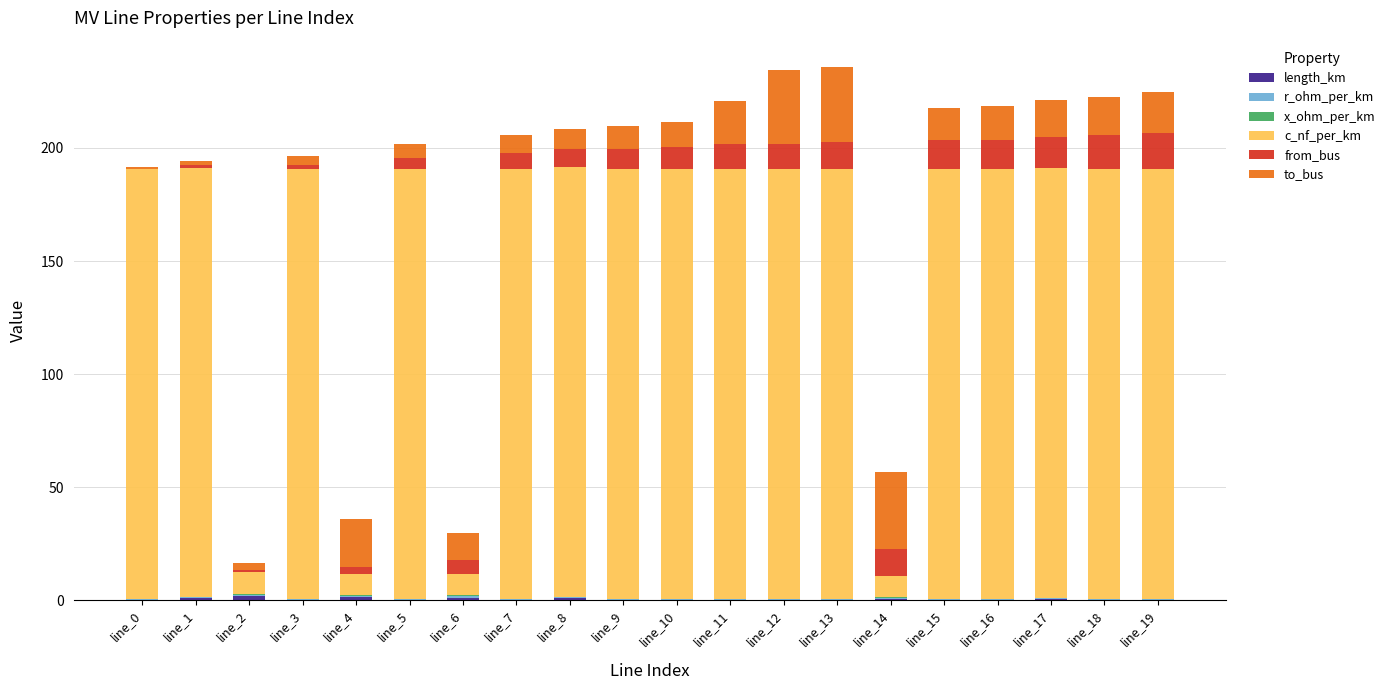

Which series has the widest spread of values?

c_nf_per_km